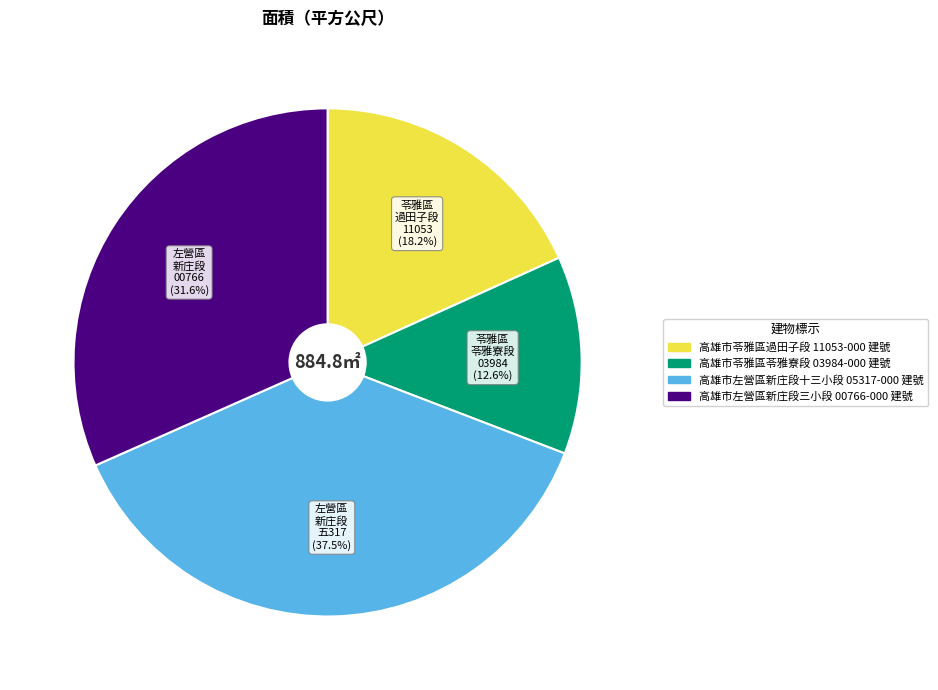

Which slice is the smallest?

高雄市苓雅區苓雅寮段 03984-000 建號